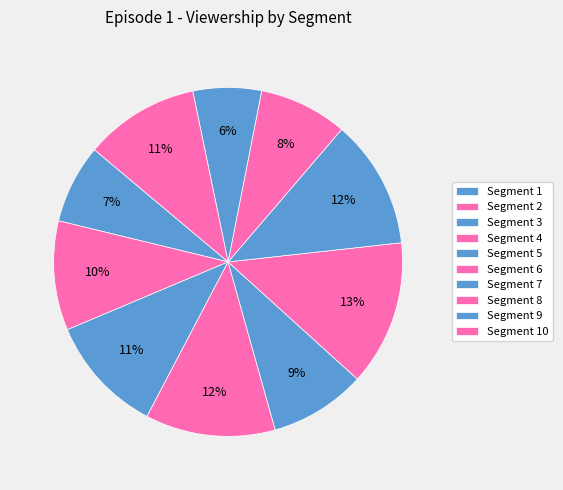

How many slices are in this pie chart?

10